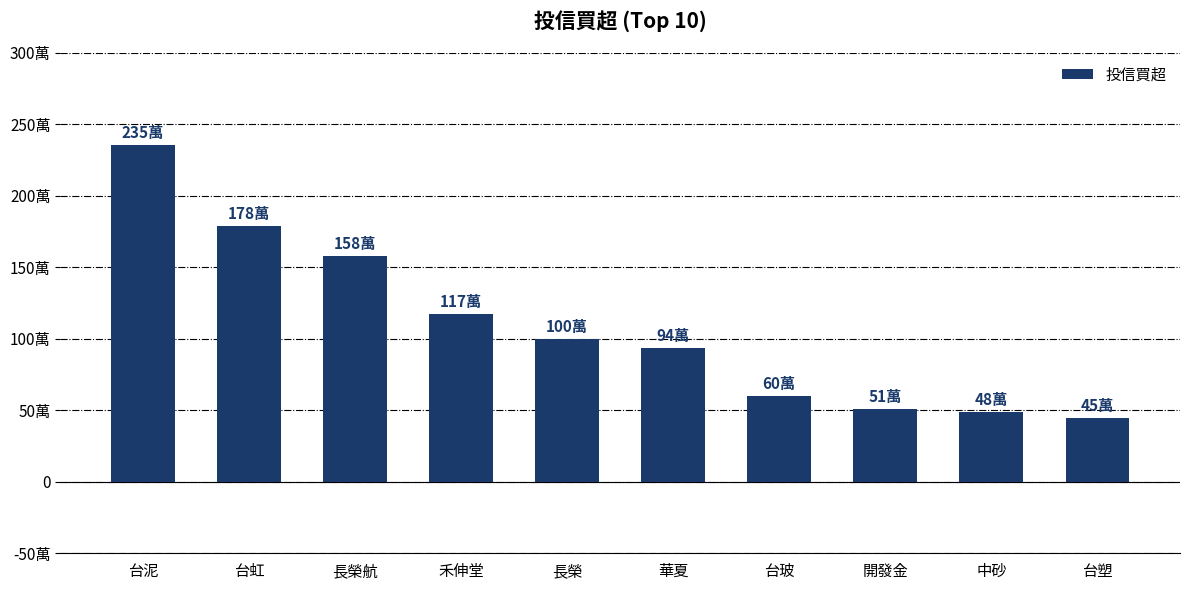

Between 台虹 and 台玻, which is larger?

台虹